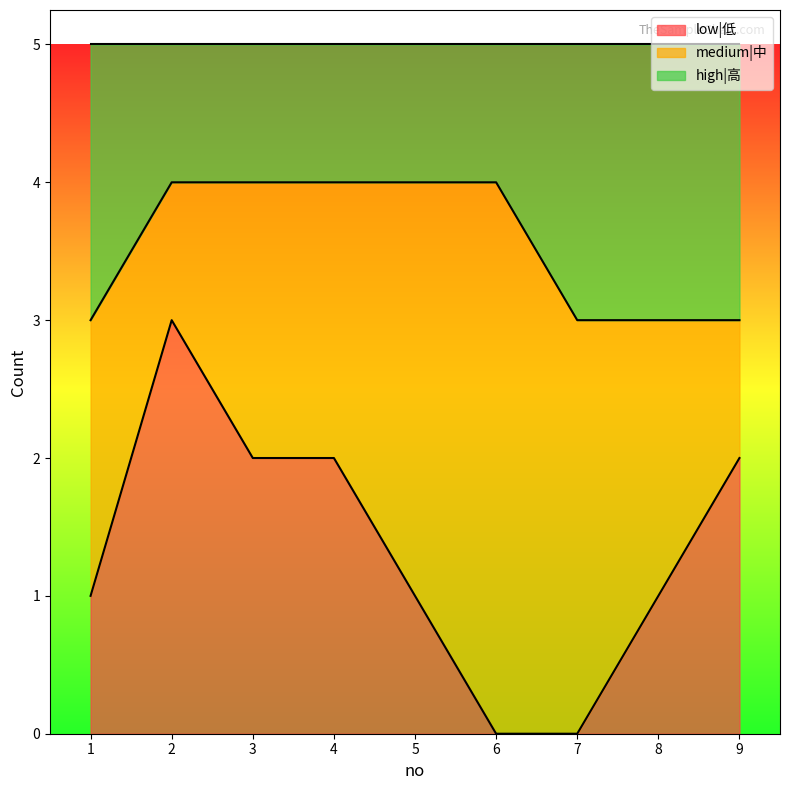

At how many categories does at least one series exceed 1?

9